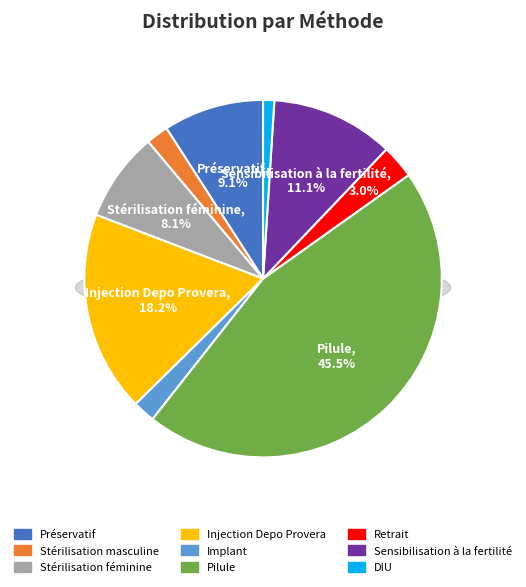

To the nearest percent, what is the average slice percentage?

11%